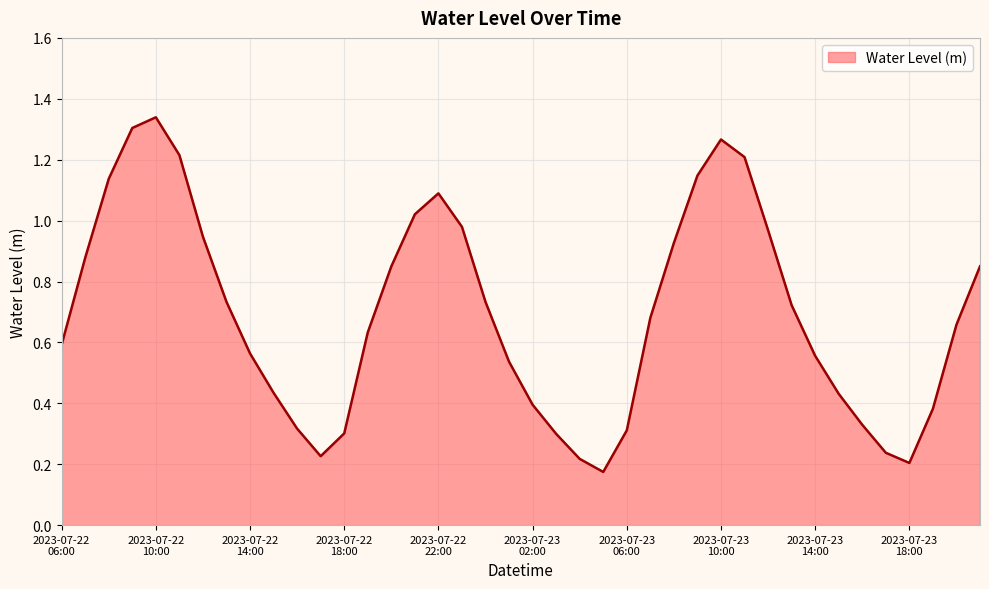

At which category does the data reach its first local peak?

2023-07-22
10:00